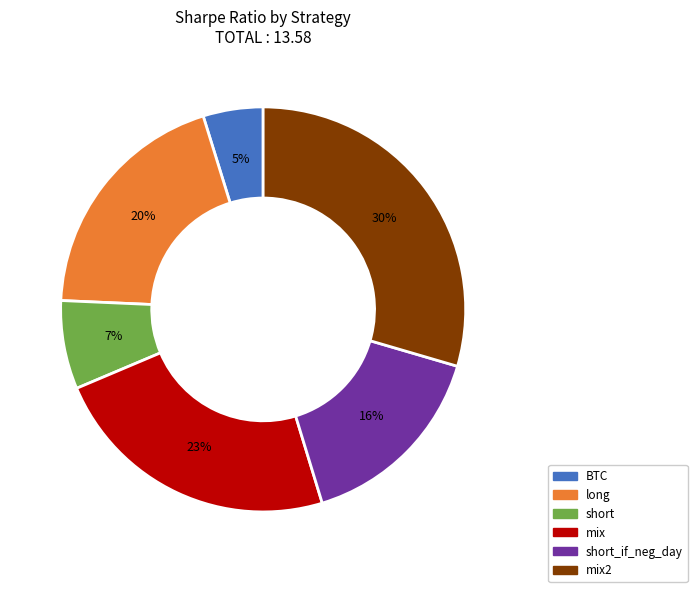

Do short and BTC together represent more than half of the pie?

No